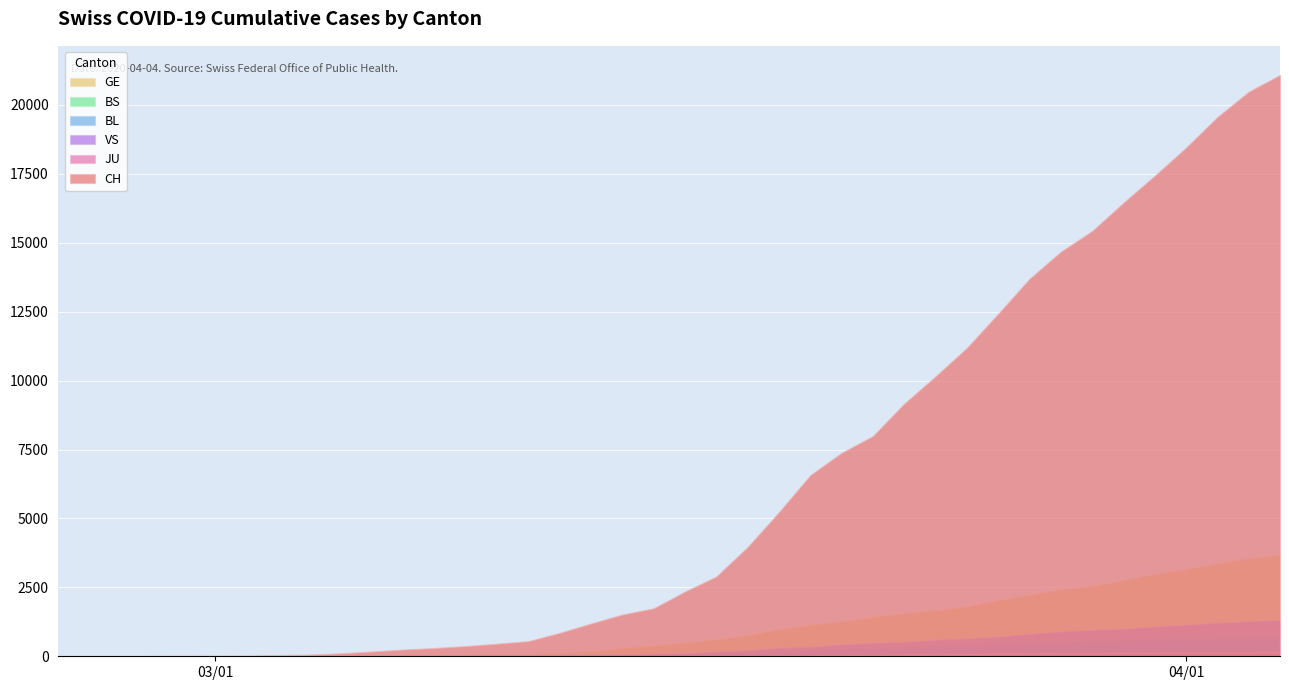

Rank the categories by VS value from highest to lowest.

2020-04-04, 2020-04-03, 2020-04-02, 2020-04-01, 2020-03-31, 2020-03-30, 2020-03-29, 2020-03-28, 2020-03-27, 2020-03-26, 2020-03-25, 2020-03-24, 2020-03-23, 2020-03-22, 2020-03-21, 2020-03-20, 2020-03-19, 2020-03-18, 2020-03-17, 2020-03-16, 2020-03-15, 2020-03-14, 2020-03-13, 2020-03-12, 2020-03-11, 2020-03-10, 2020-03-09, 2020-03-08, 2020-03-06, 2020-03-05, 2020-03-04, 2020-03-02, 2020-03-03, 2020-02-28, 2020-02-29, 2020-02-25, 2020-02-26, 2020-02-27, 2020-03-01, 2020-03-07